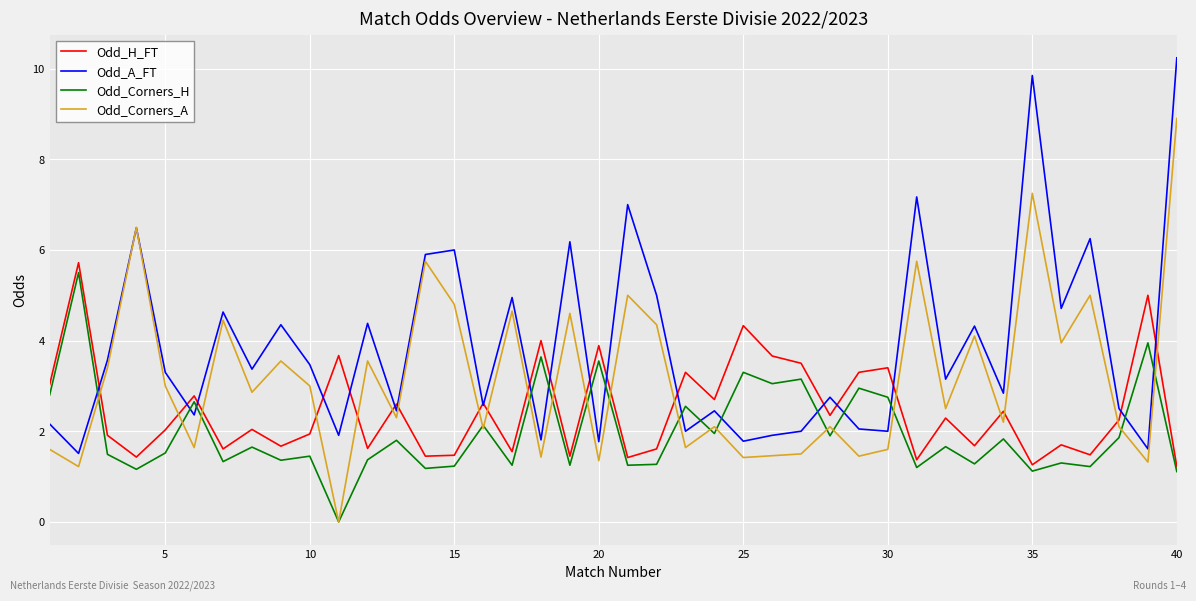

Which series has the largest total across all categories?

Odd_A_FT